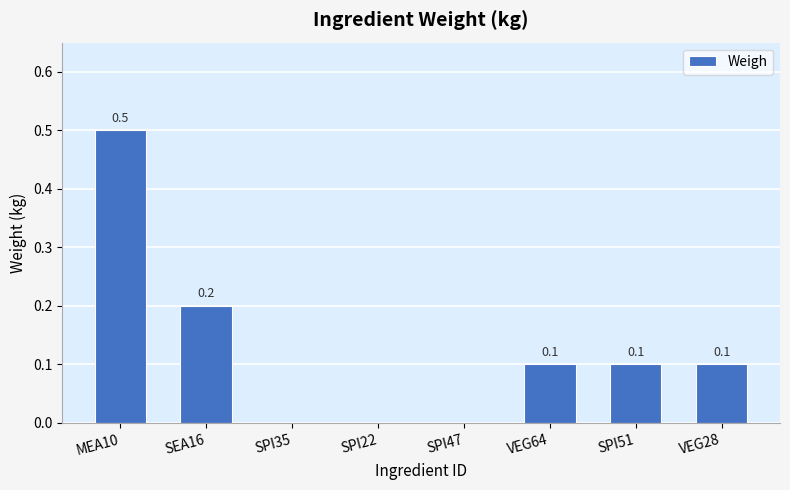

What is the change in value from MEA10 to SPI47?

-0.5